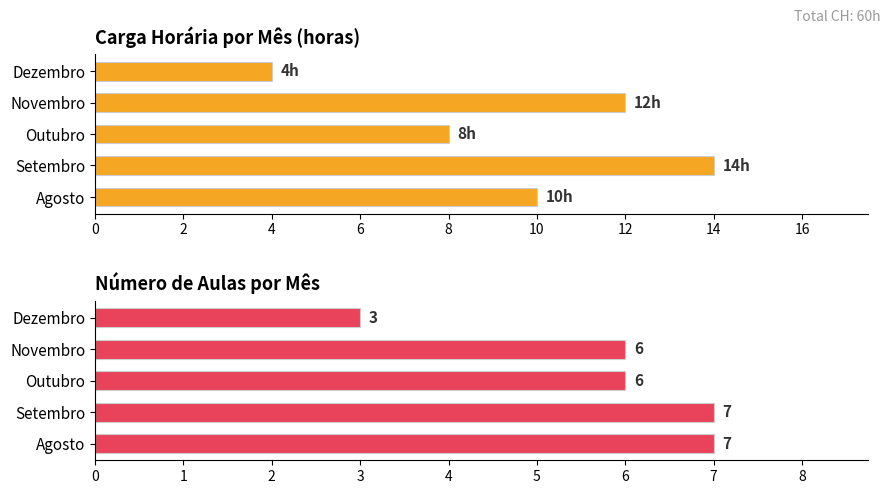

The value of Número de Aulas at 4 is 6. True or false?

True